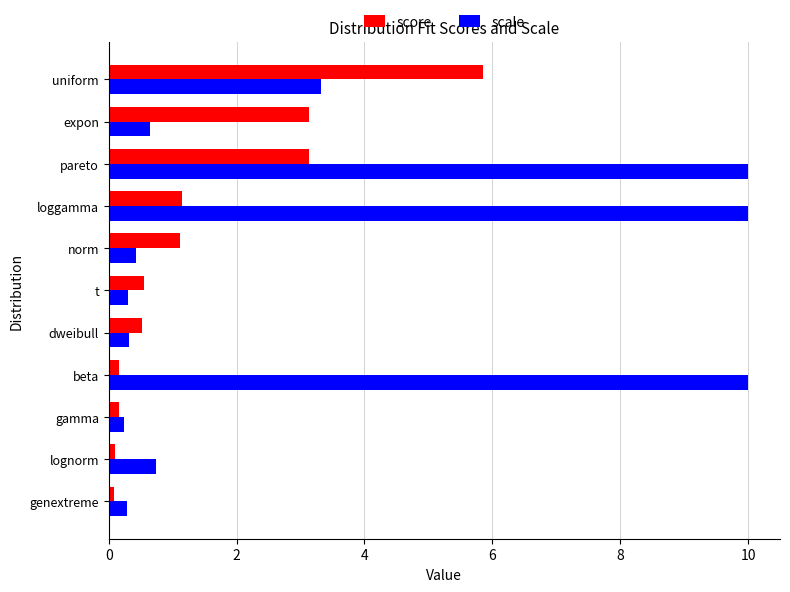

At how many categories does at least one series exceed 7?

3